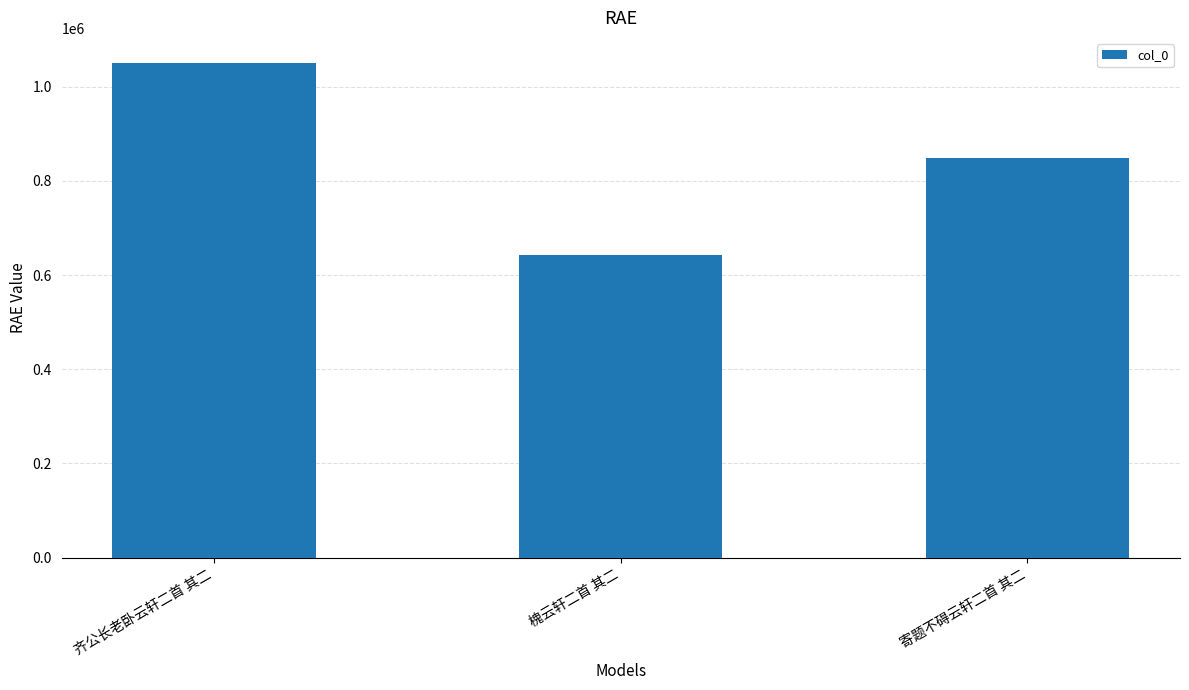

Reading left to right, what are all the values shown in this chart?

齐公长老卧云轩二首 其二=1050787	槐云轩二首 其二=641621	寄题不碍云轩二首 其二=848743